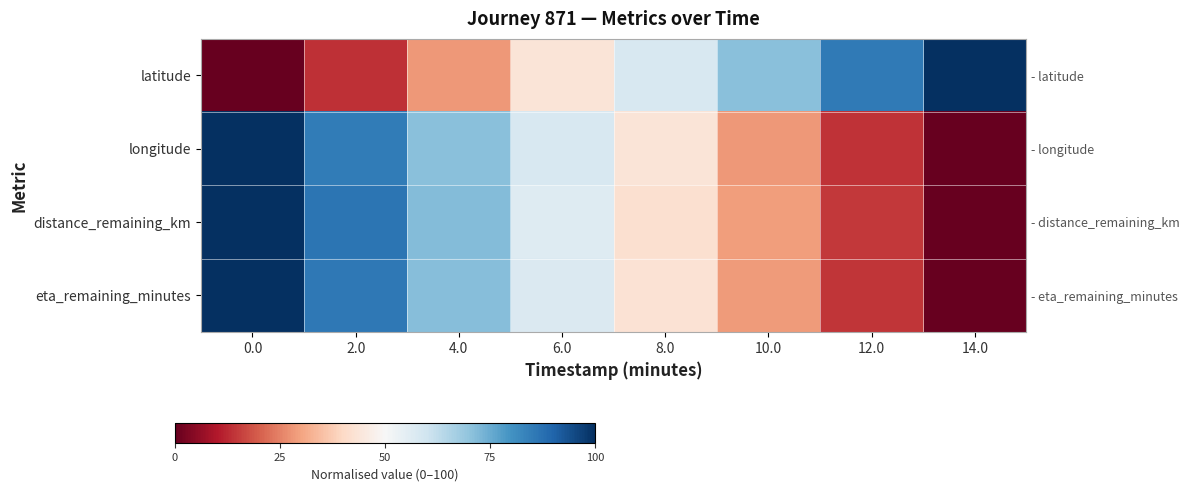

Which category has the highest value across all series?

14.0